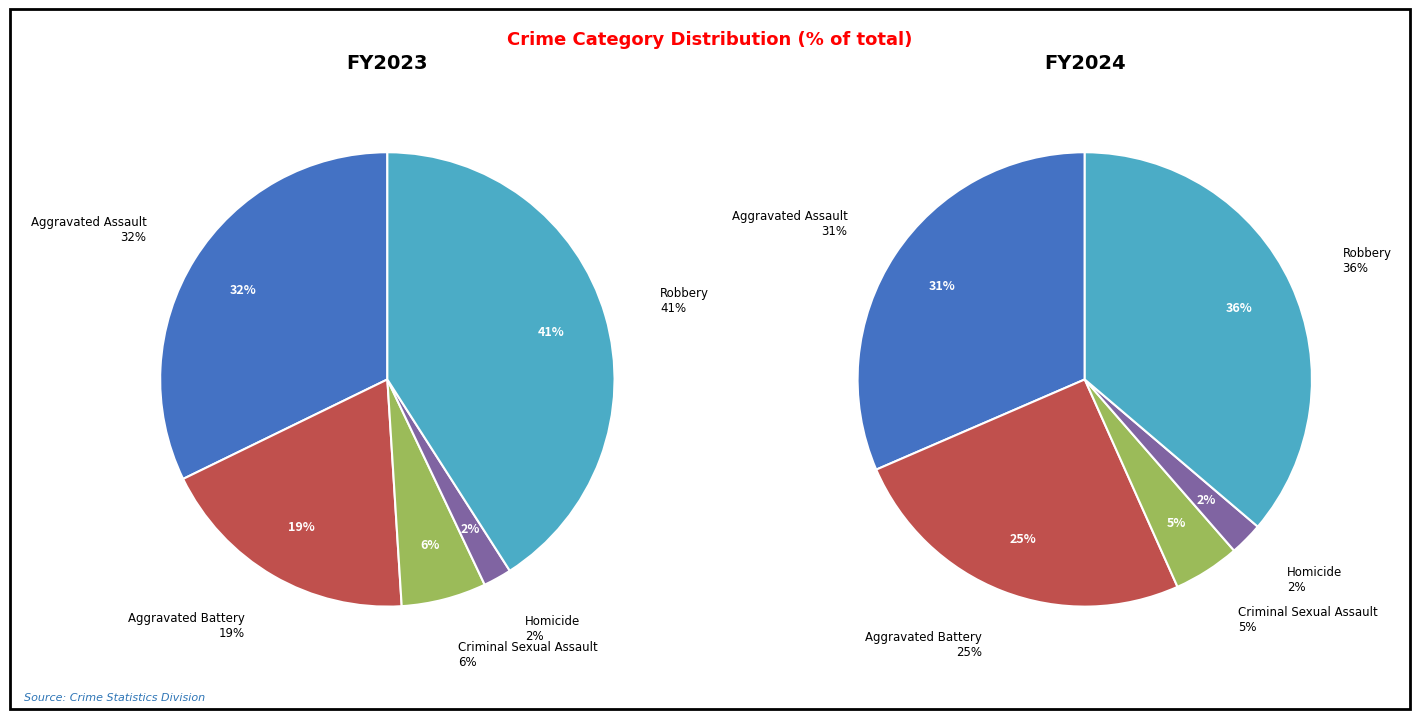

Is it true that Aggravated Battery is 25% of the pie?

True